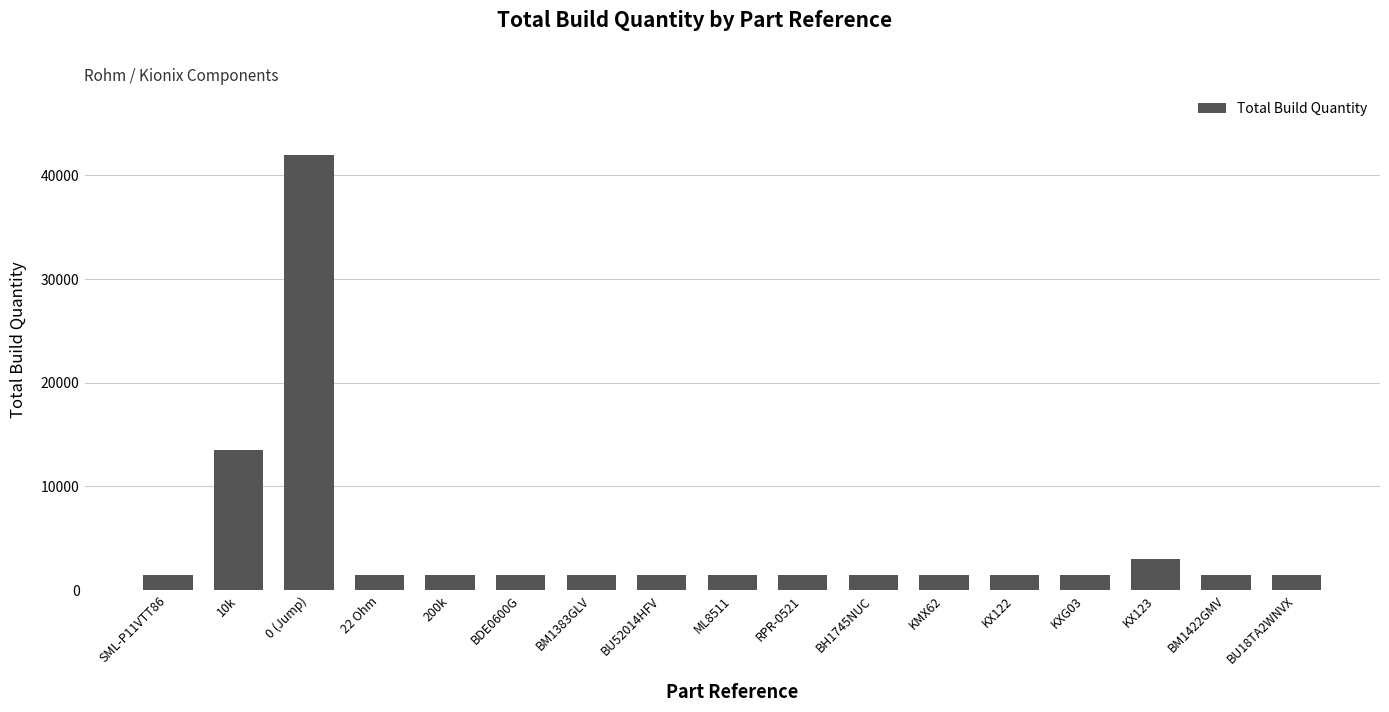

Approximately how many times larger is the value at BU52014HFV compared to KXG03?

1.0